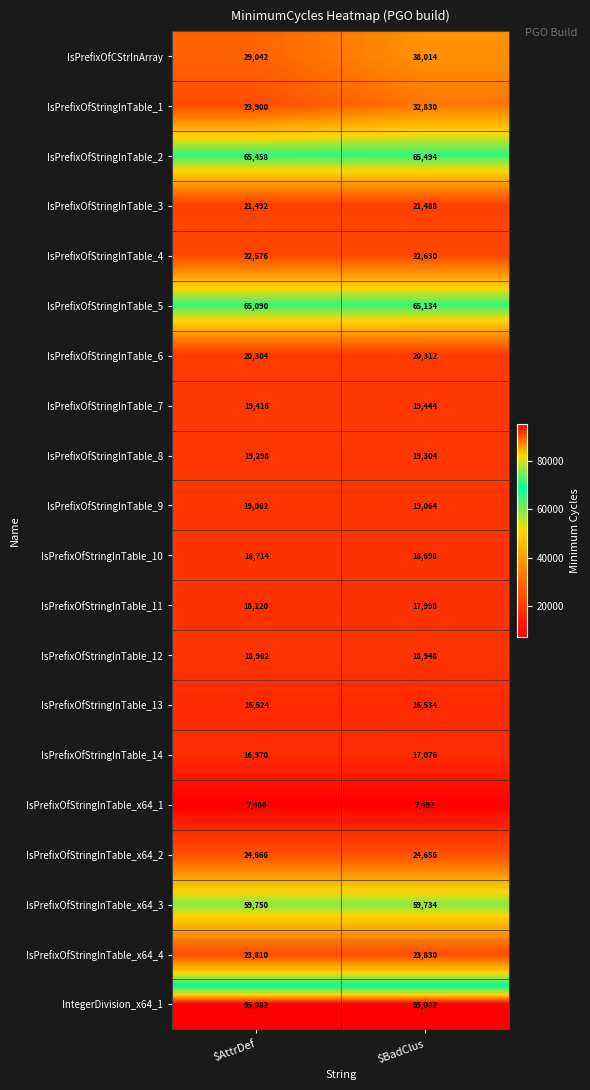

Which series has the largest range (max minus min)?

IsPrefixOfCStrInArray